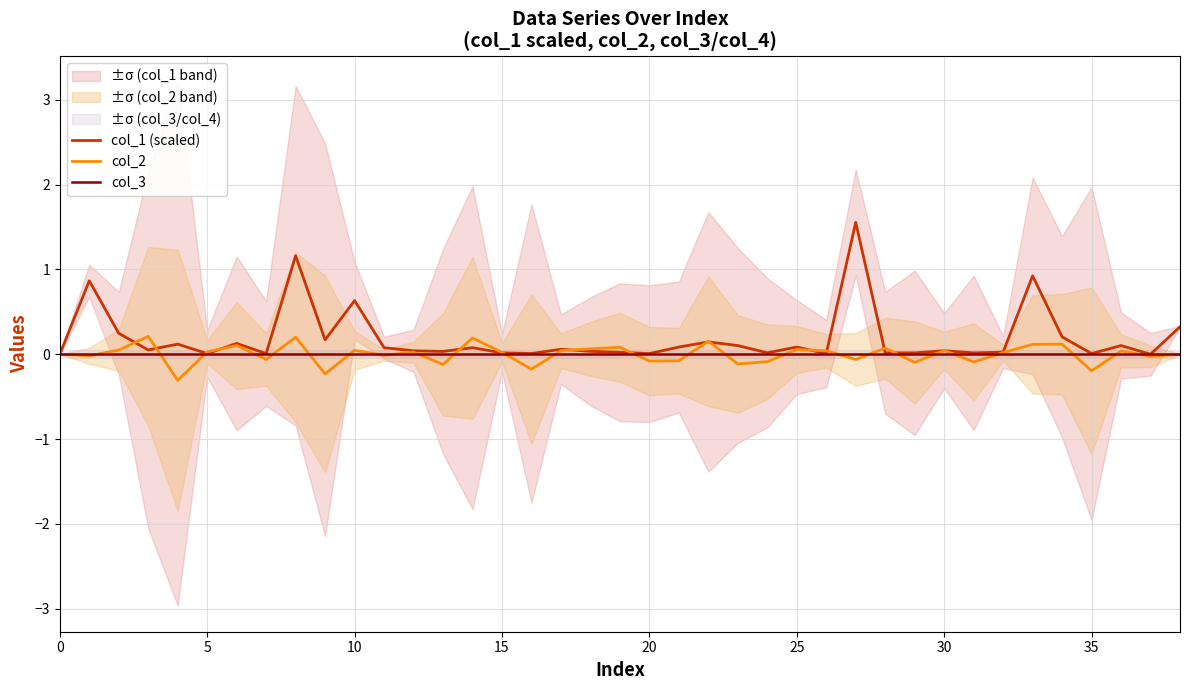

Reading right to left, list all the values displayed in this chart.

col_1 (scaled): 0.3	-0.0	0.1	0.0	0.2	0.9	0.0	0.0	0.0	0.0	0.0	1.6	0.0	0.1	0.0	0.1	0.1	0.1	0.0	0.0	0.0	0.1	0.0	0.0	0.1	0.0	0.0	0.1	0.6	0.2	1.2	0.0	0.1	0.0	0.1	0.0	0.2	0.9	-0.0
col_2: -0.0	-0.0	0.0	-0.2	0.1	0.1	0.0	-0.1	0.0	-0.1	0.1	-0.1	0.0	0.1	-0.1	-0.1	0.2	-0.1	-0.1	0.1	0.1	0.0	-0.2	0.0	0.2	-0.1	0.0	-0.0	0.0	-0.2	0.2	-0.1	0.1	0.0	-0.3	0.2	0.0	-0.0	0.0
col_3: 0.0	0.0	0.0	0.0	0.0	0.0	0.0	0.0	0.0	0.0	0.0	0.0	0.0	0.0	0.0	0.0	0.0	0.0	0.0	0.0	0.0	0.0	0.0	0.0	0.0	0.0	0.0	0.0	0.0	0.0	0.0	0.0	0.0	0.0	0.0	0.0	0.0	0.0	0.0